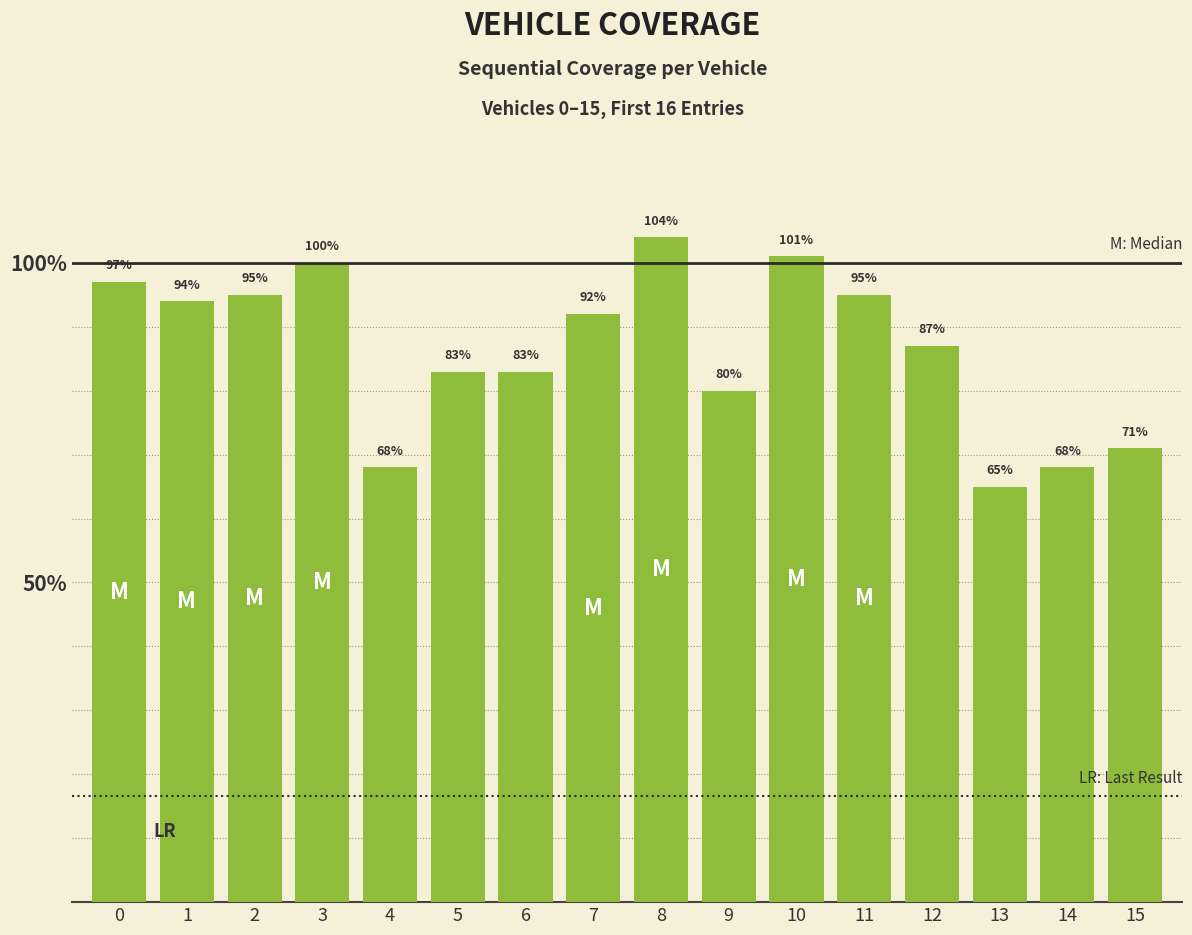

What is the greatest value displayed?

104